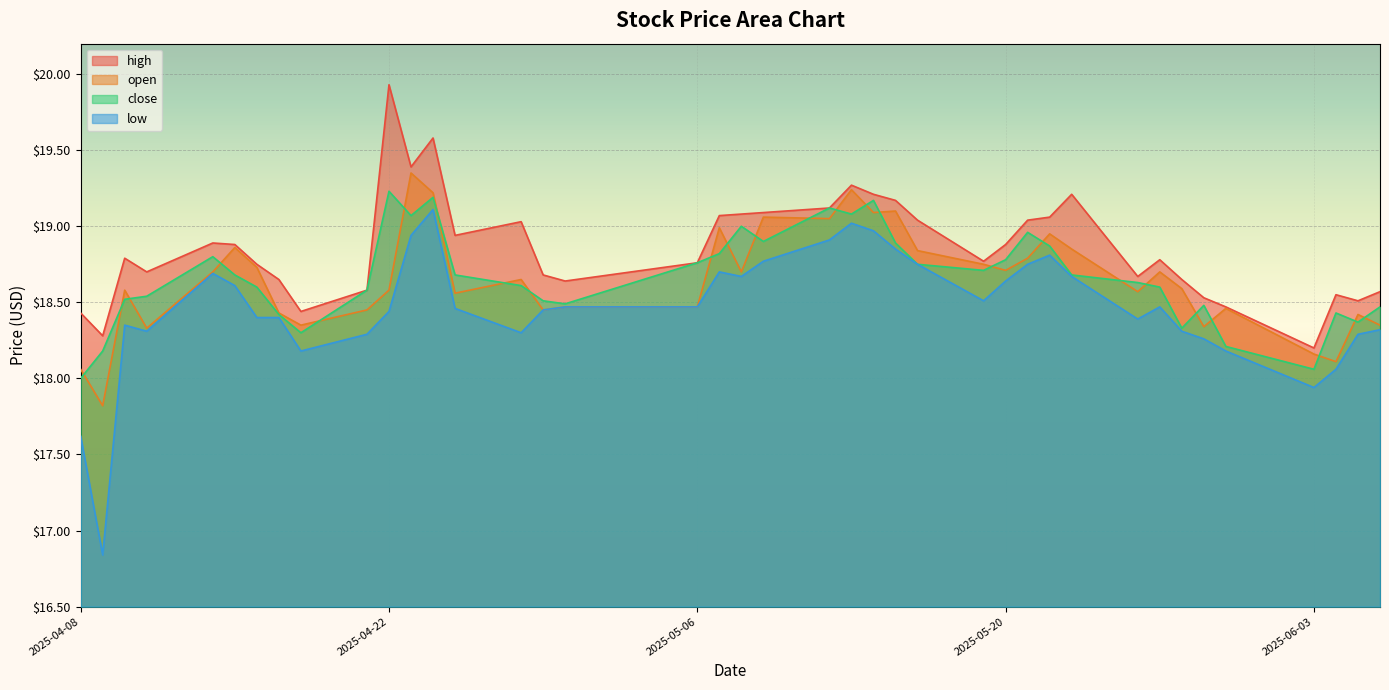

Which series has the widest spread of values?

low